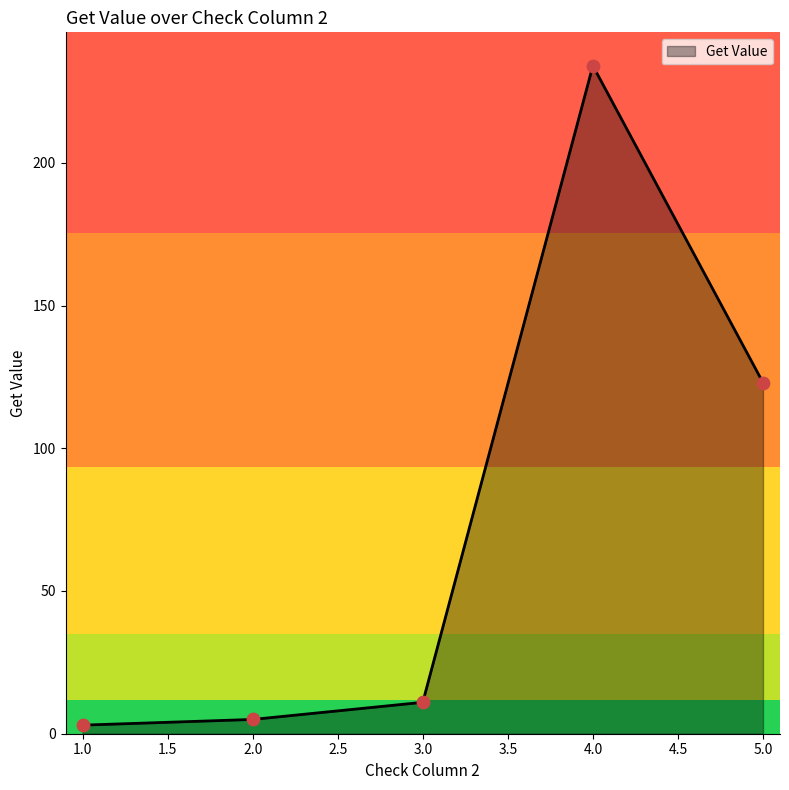

Approximately how many times larger is the value at 5.0 compared to 4.0?

0.5